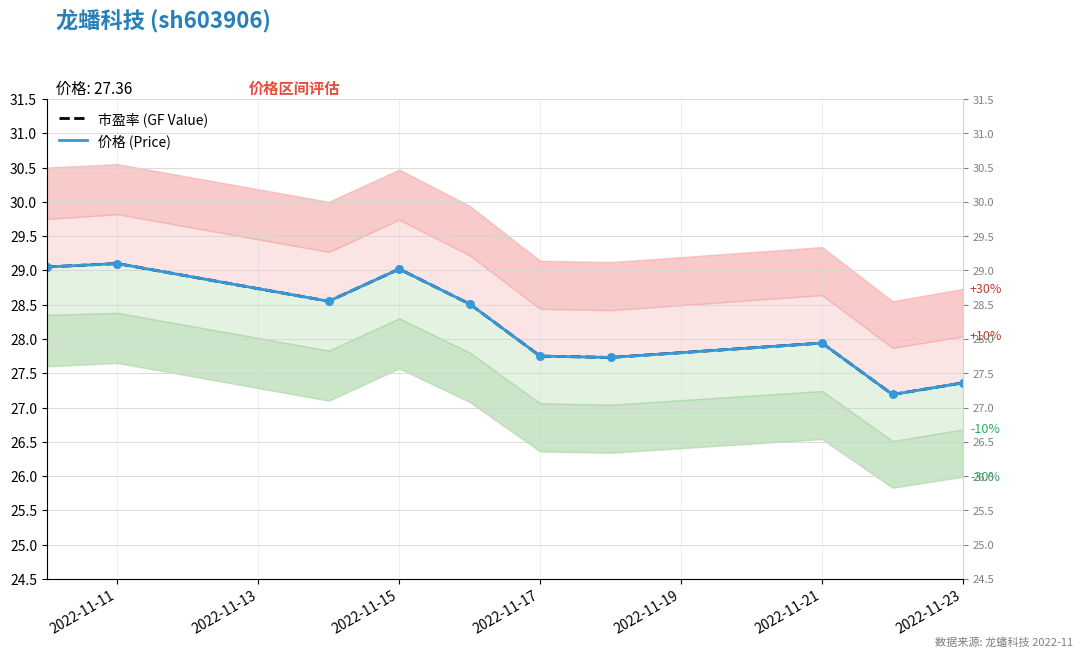

Which series contains the lowest Y value?

市盈率 (GF Value)